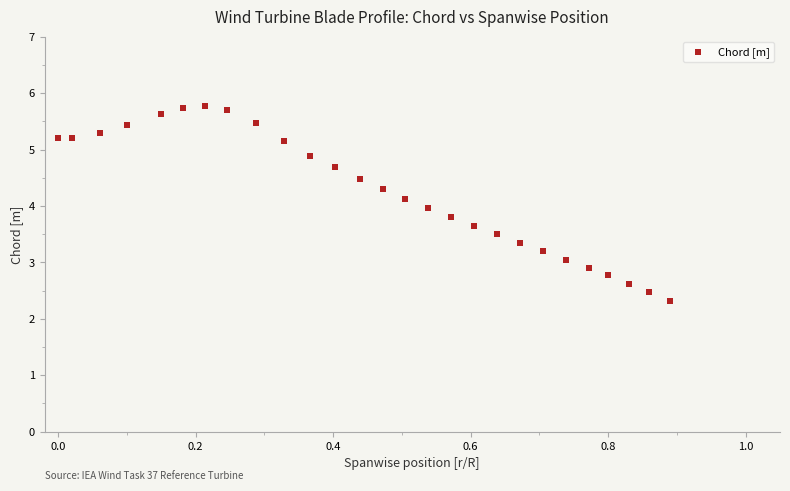

What is the range of Y values (max minus min)?

3.5